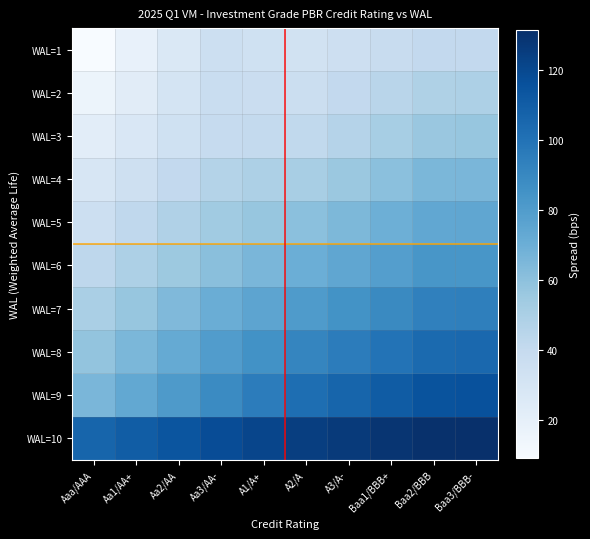

How many categories are shown in the chart?

10